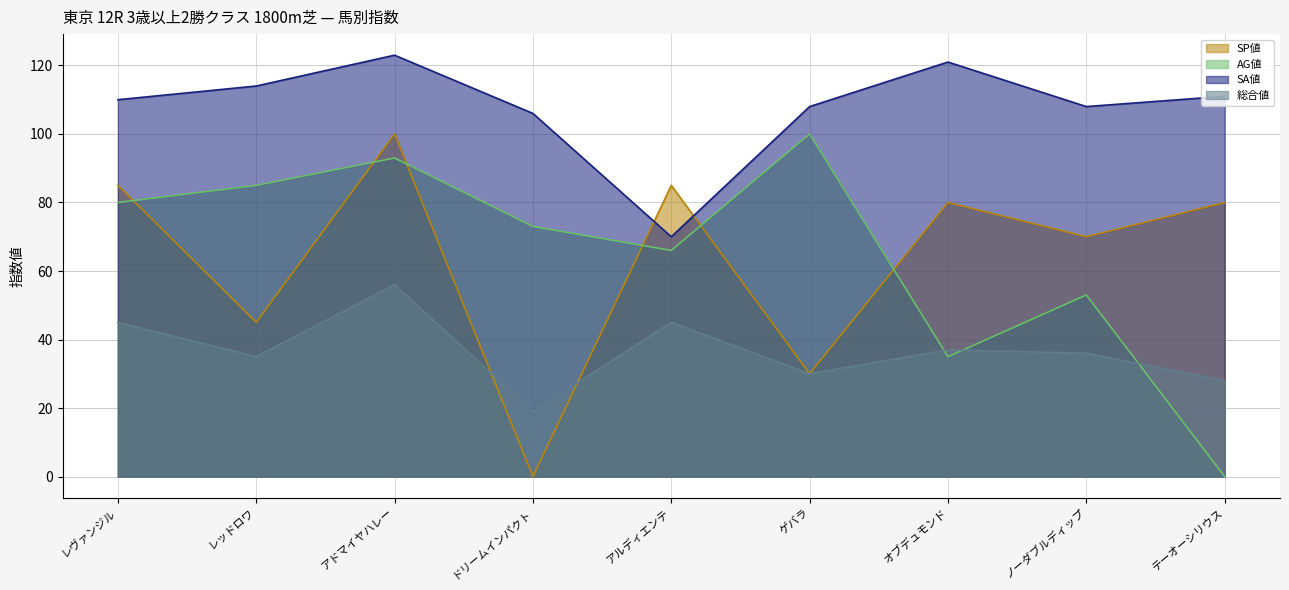

What are all the series names shown in the legend?

SP値, AG値, SA値, 総合値